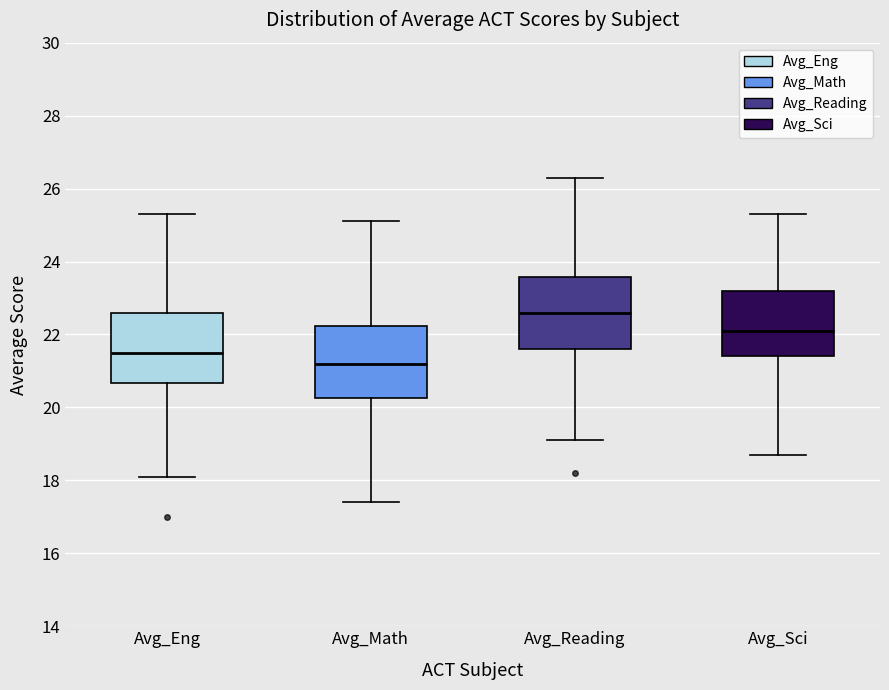

Reading left to right, read every box against the y-axis: the position of its median line, the range the box covers, and the ends of its whiskers. The values are not printed on the chart, so give them approximately, as read against the axis.

Avg_Eng: median 21.6, box 20.6 to 22.6, whiskers 18.2 to 25.4
Avg_Math: median 21.2, box 20.2 to 22.2, whiskers 17.4 to 25.2
Avg_Reading: median 22.6, box 21.6 to 23.6, whiskers 19.2 to 26.4
Avg_Sci: median 22.2, box 21.4 to 23.2, whiskers 18.8 to 25.4